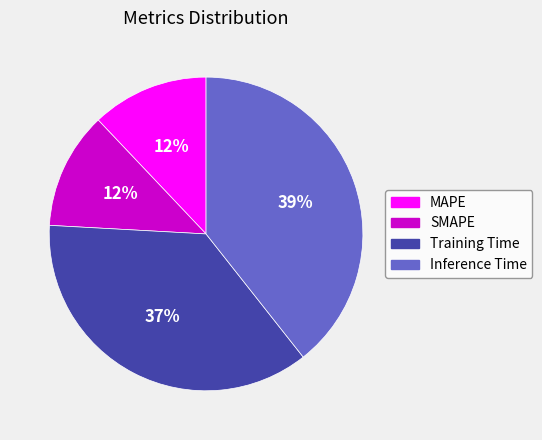

Is there a majority slice in this chart?

No